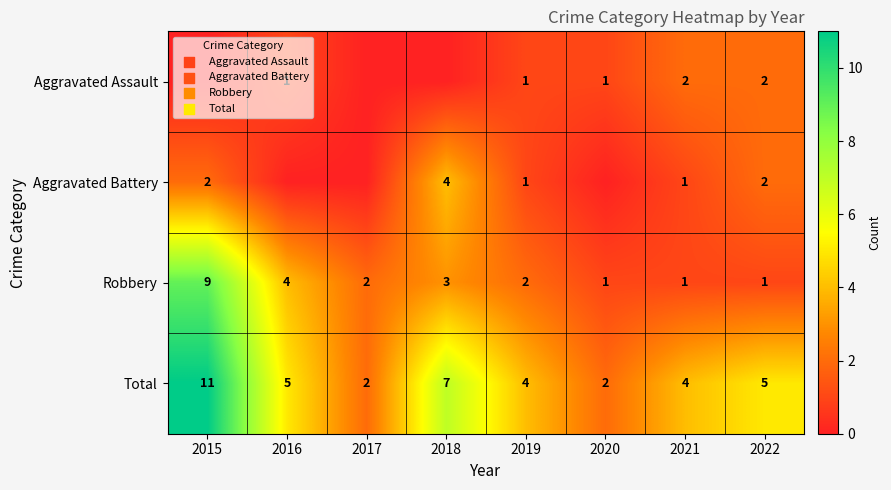

What is the maximum value shown in the chart?

11